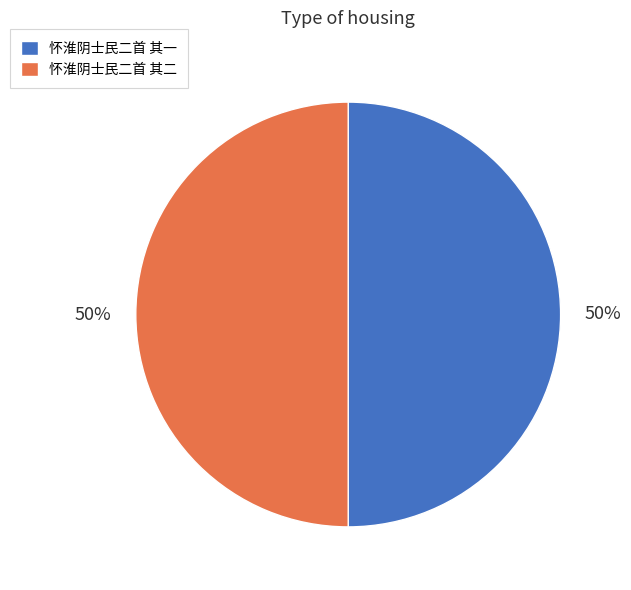

True or false: 怀淮阴士民二首 其二 accounts for 44% of the total.

False